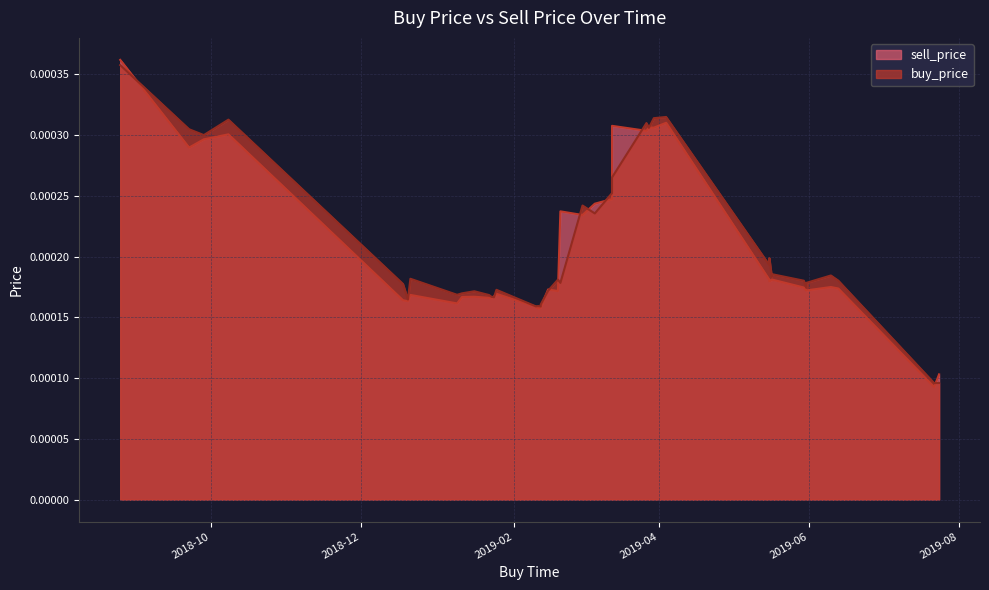

Does the chart display data point markers on the line(s)?

No